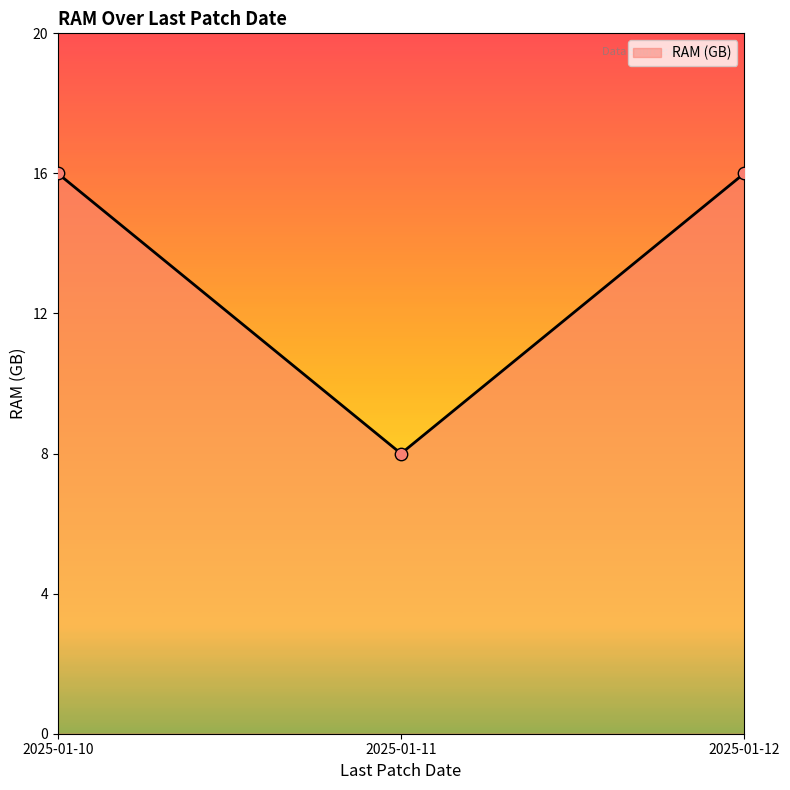

What is the change in value from 2025-01-11 to 2025-01-12?

+8